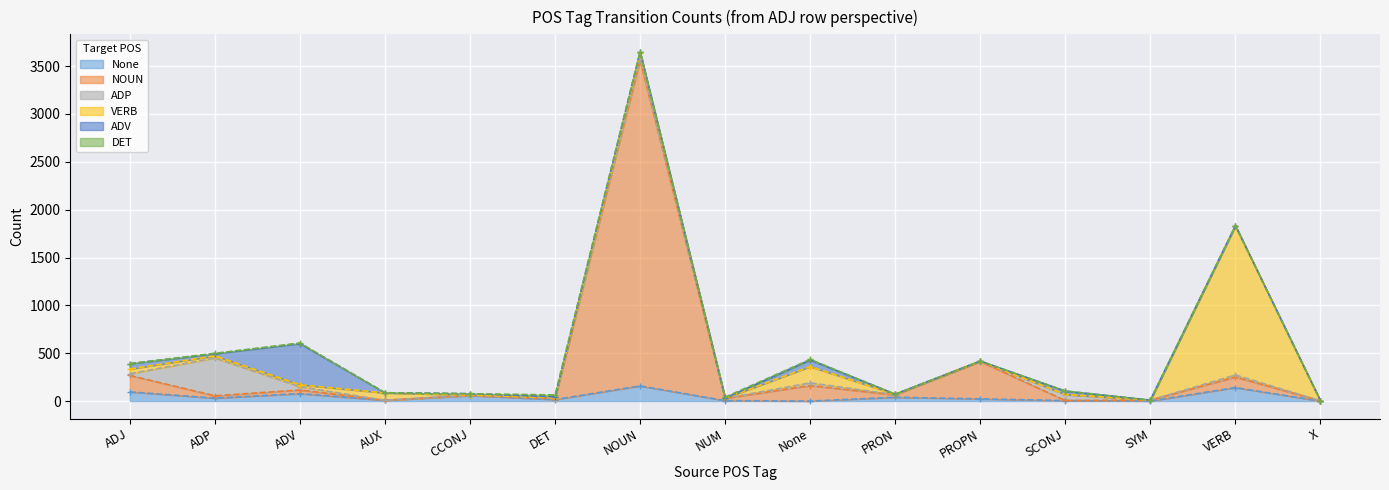

How many times do ADP and DET cross each other?

4